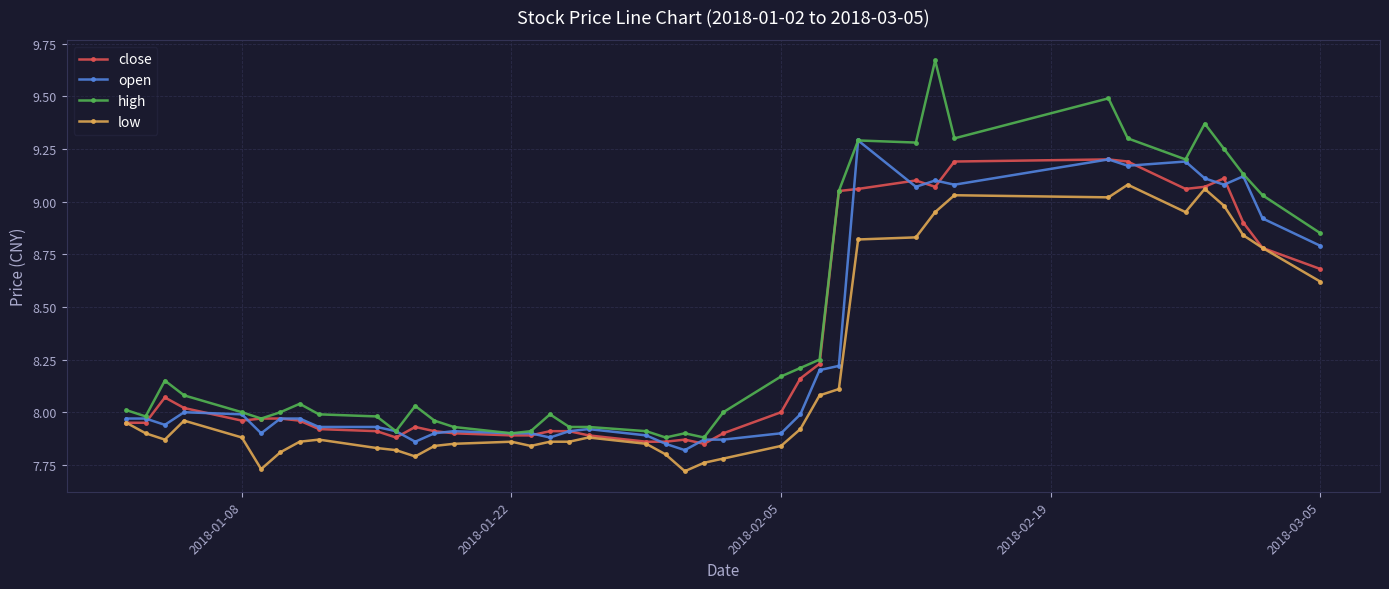

Which series has the largest range (max minus min)?

high